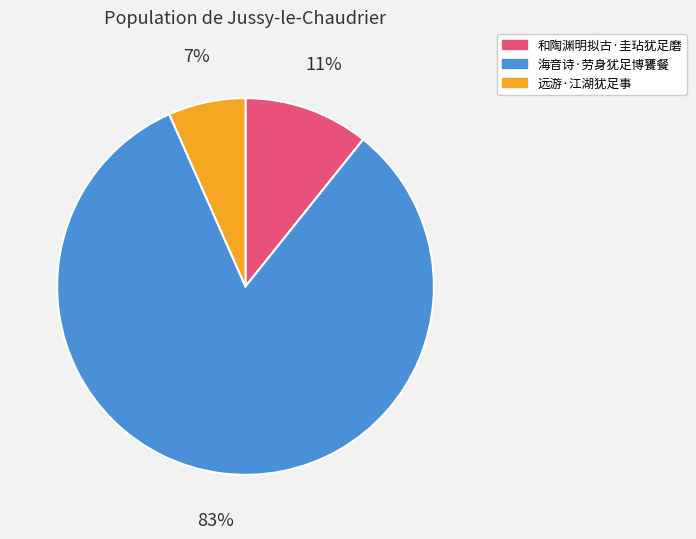

Which slice is the smallest?

远游·江湖犹足事